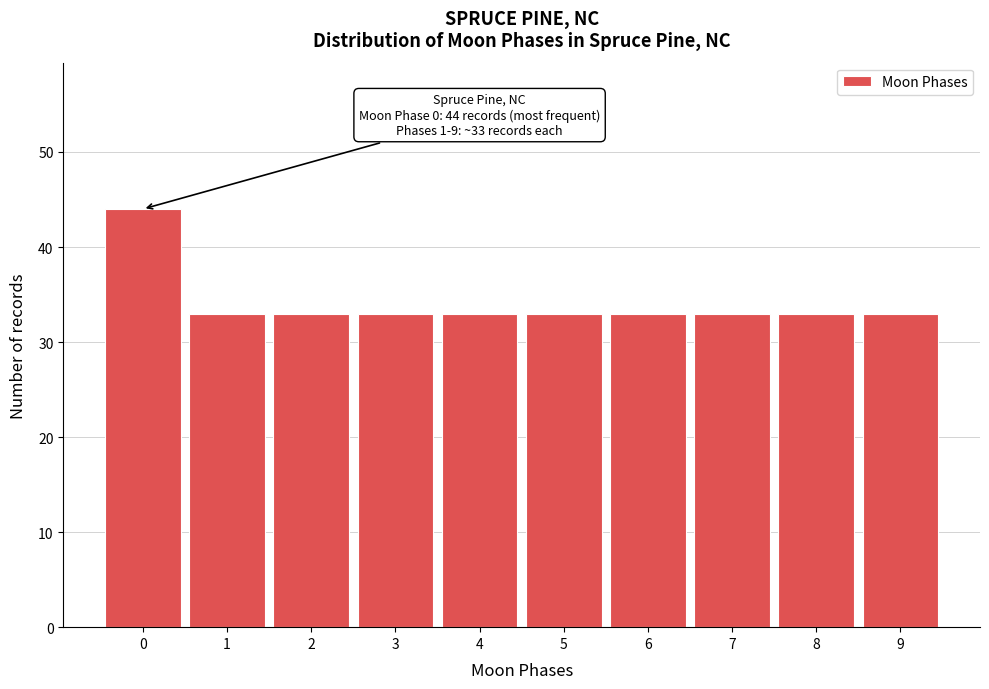

Reading left to right, list all the values displayed in this chart.

44	33	33	33	33	33	33	33	33	33